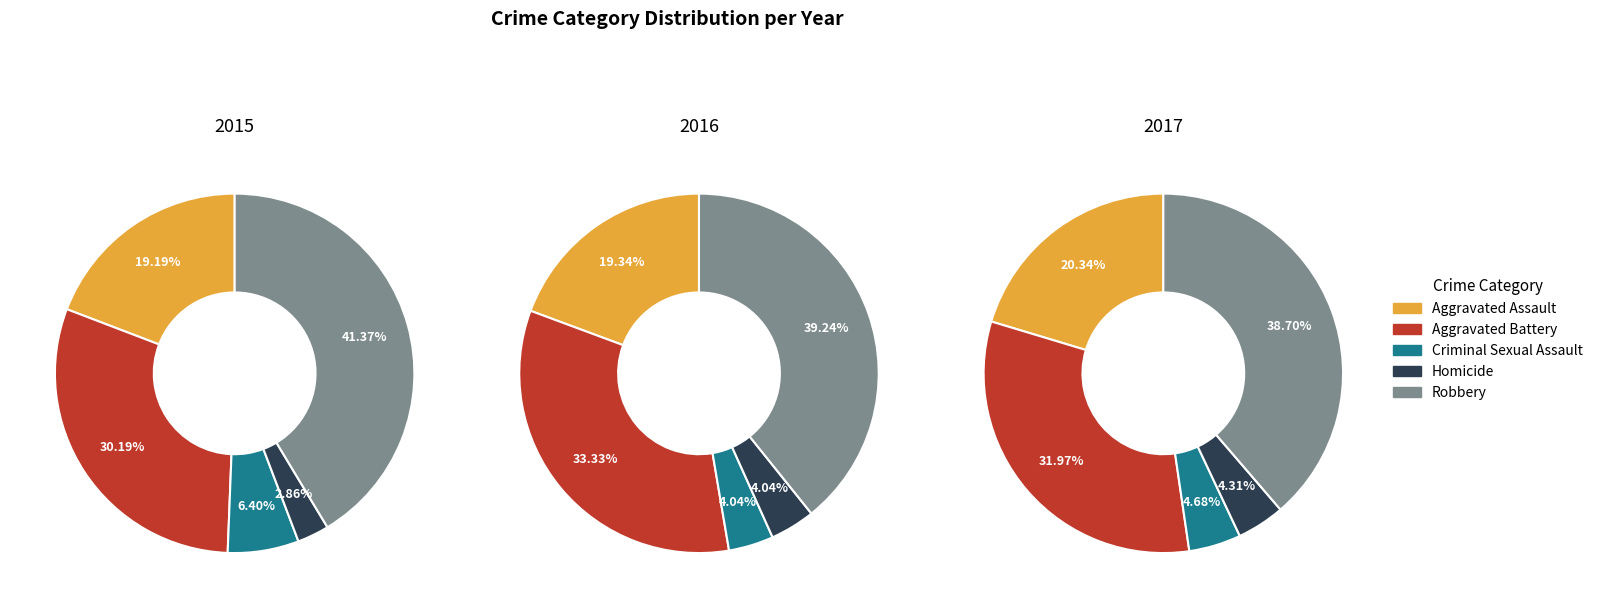

Which category has the biggest portion of the pie?

Robbery